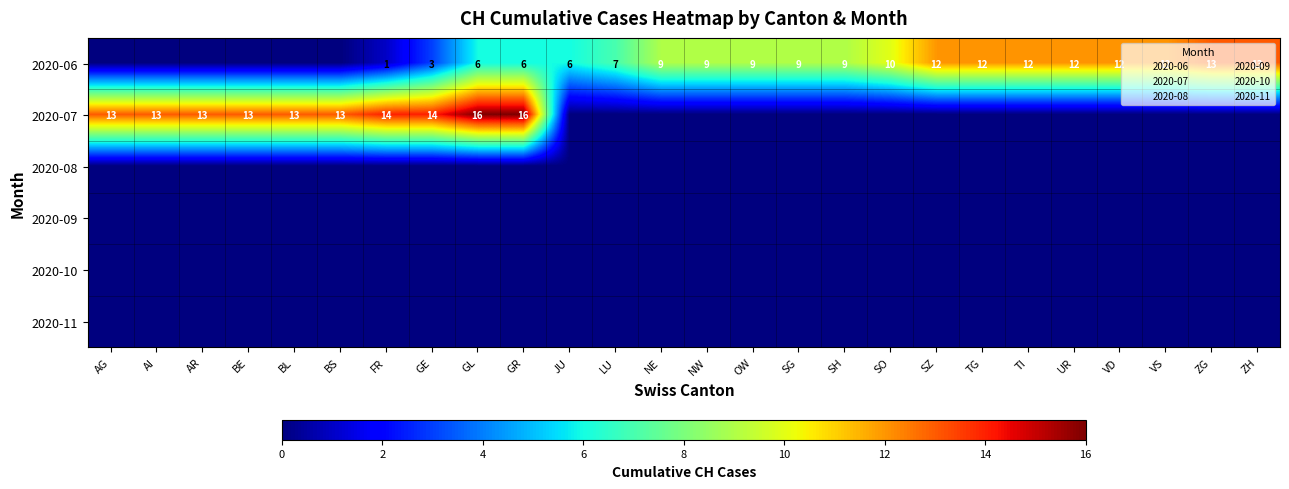

What is the total value across all series at AR?

13